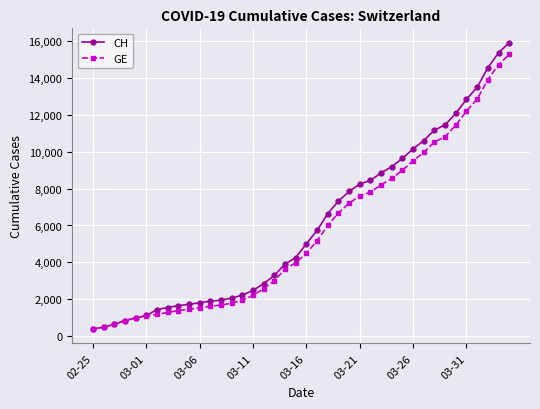

What is the lowest value of the CH series?

375